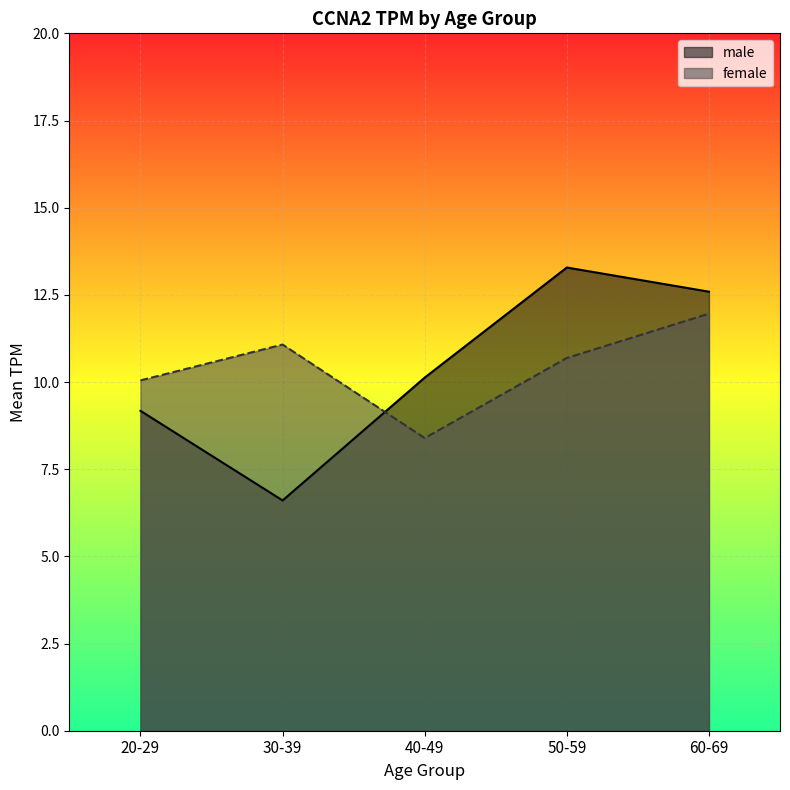

Reading left to right, list all the values displayed in this chart.

male: 20-29=9.2	30-39=6.6	40-49=10.1	50-59=13.3	60-69=12.6
female: 20-29=10.0	30-39=11.1	40-49=8.4	50-59=10.7	60-69=12.0